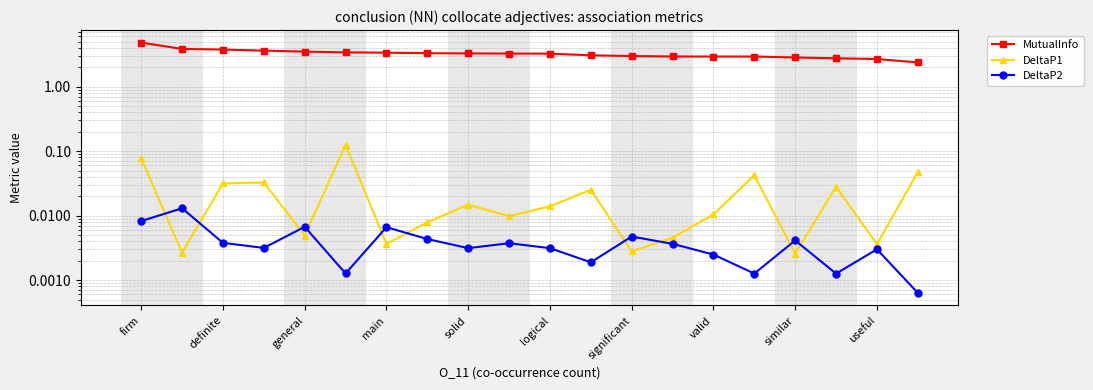

Rank the series by their maximum value, from lowest to highest.

DeltaP2, DeltaP1, MutualInfo